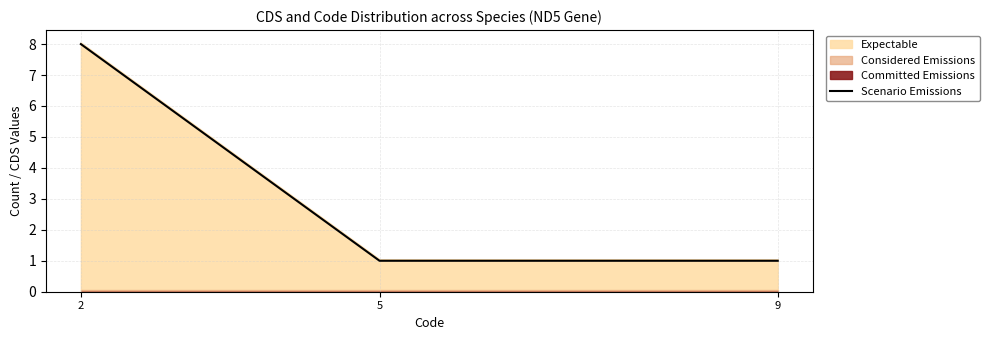

True or false: the data shows 8 at 2.

True